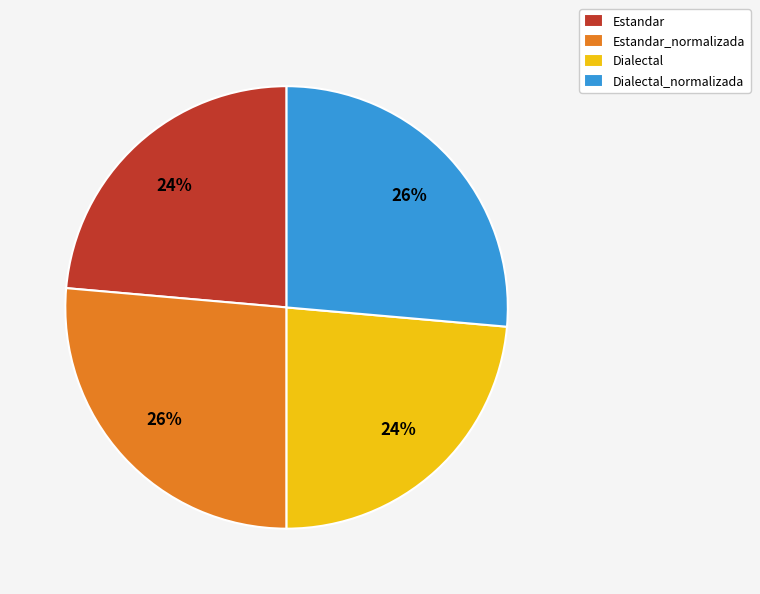

To the nearest percent, what percentage of the pie is Dialectal?

24%